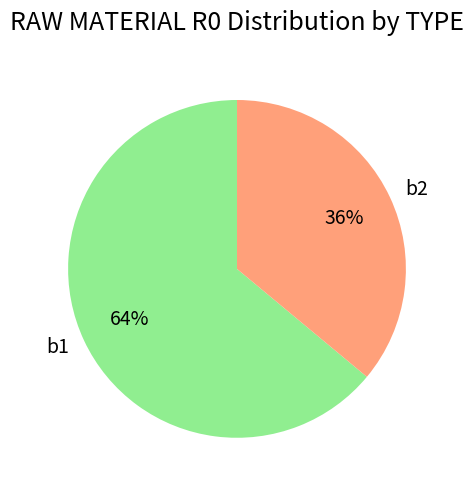

What is the largest slice in the pie chart?

b1